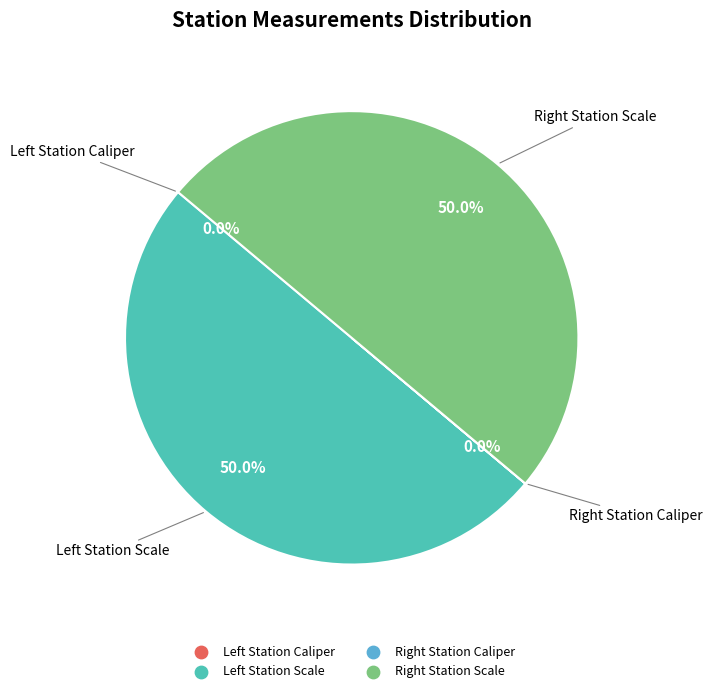

What is the largest slice in the pie chart?

Left Station Scale